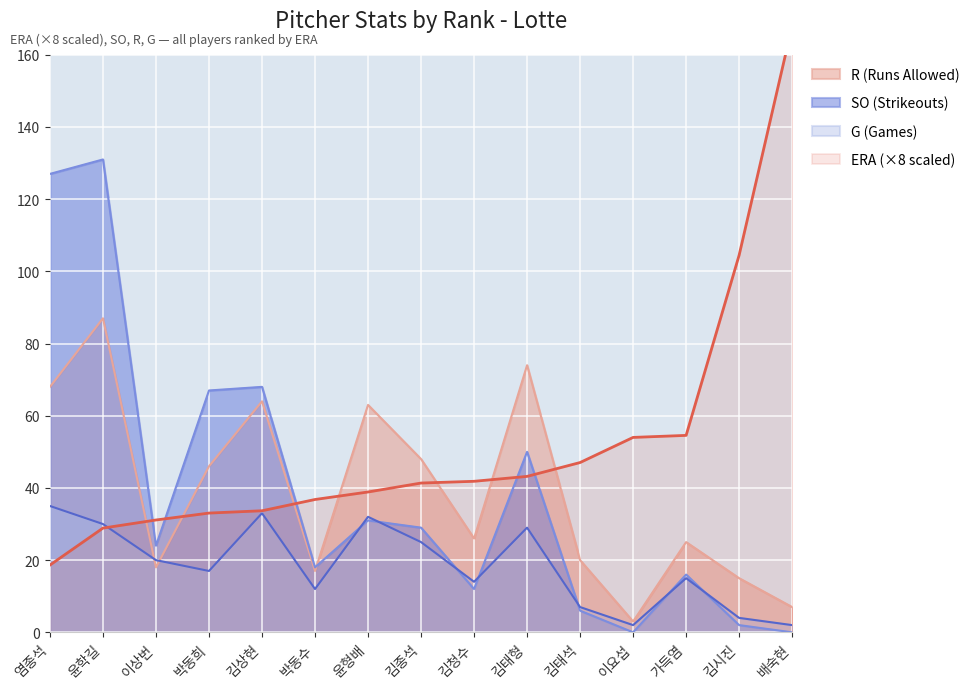

Is it true that R (Runs Allowed) equals 17 at 박동수?

True